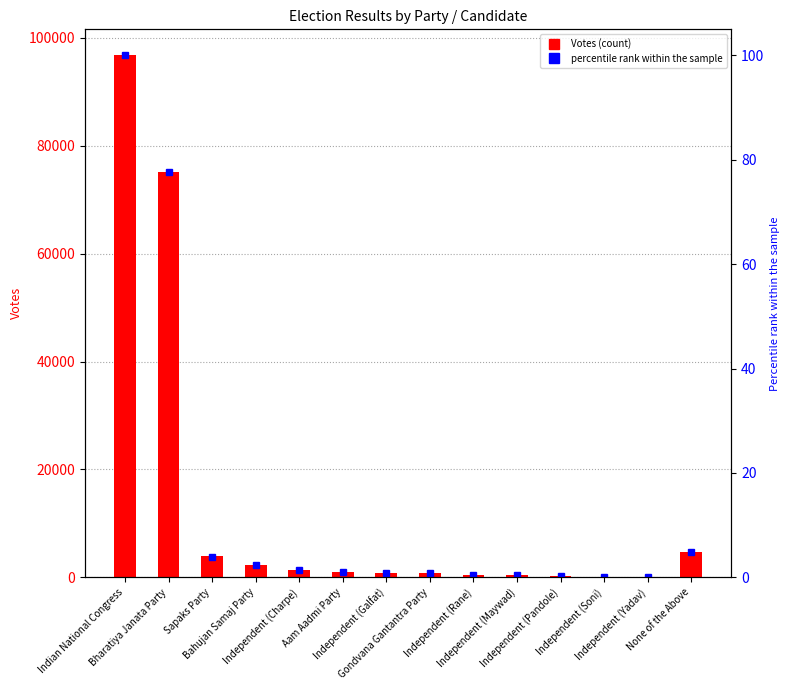

At which category does the chart reach its minimum across all series?

Independent (Soni)